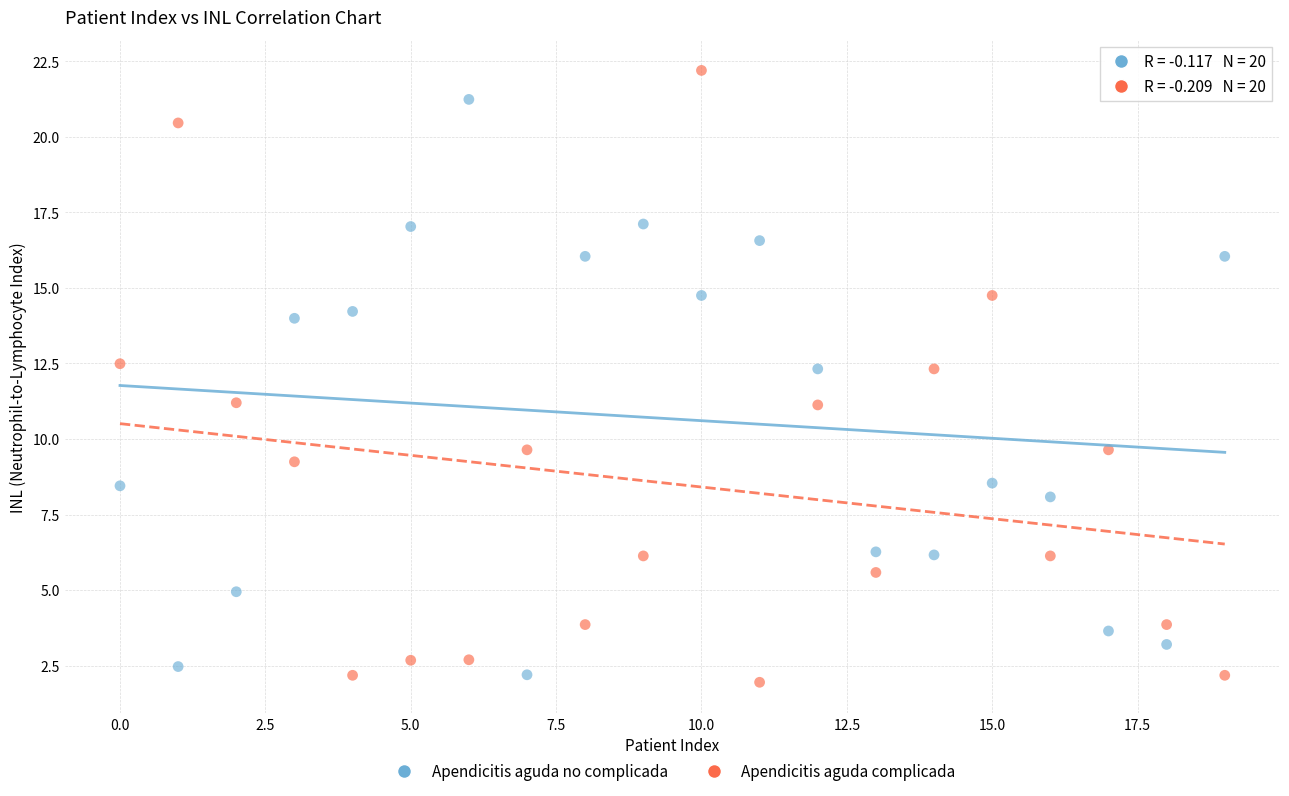

Which series has the widest spread of Y values?

Apendicitis aguda complicada